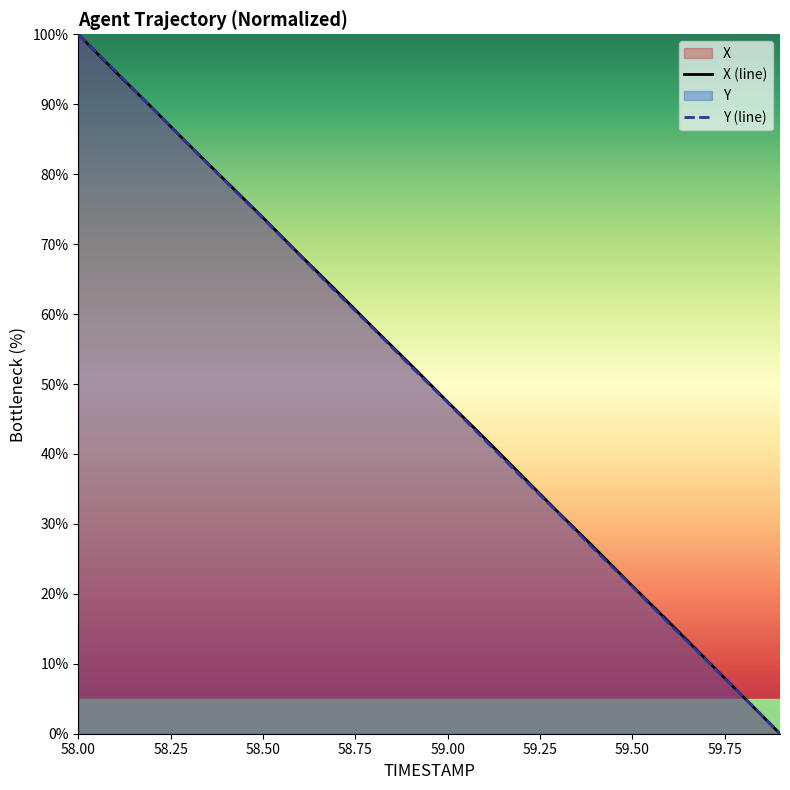

What is the maximum value shown in the chart?

100.0